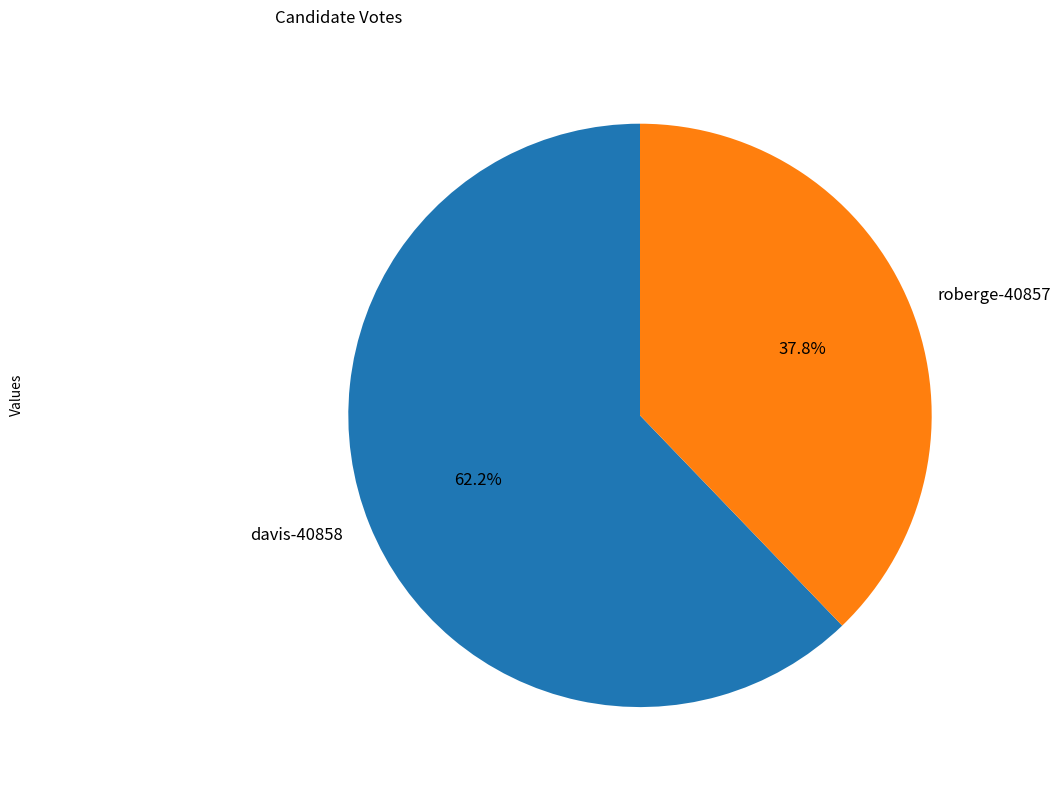

Does davis-40858 account for over 50% of the chart?

Yes